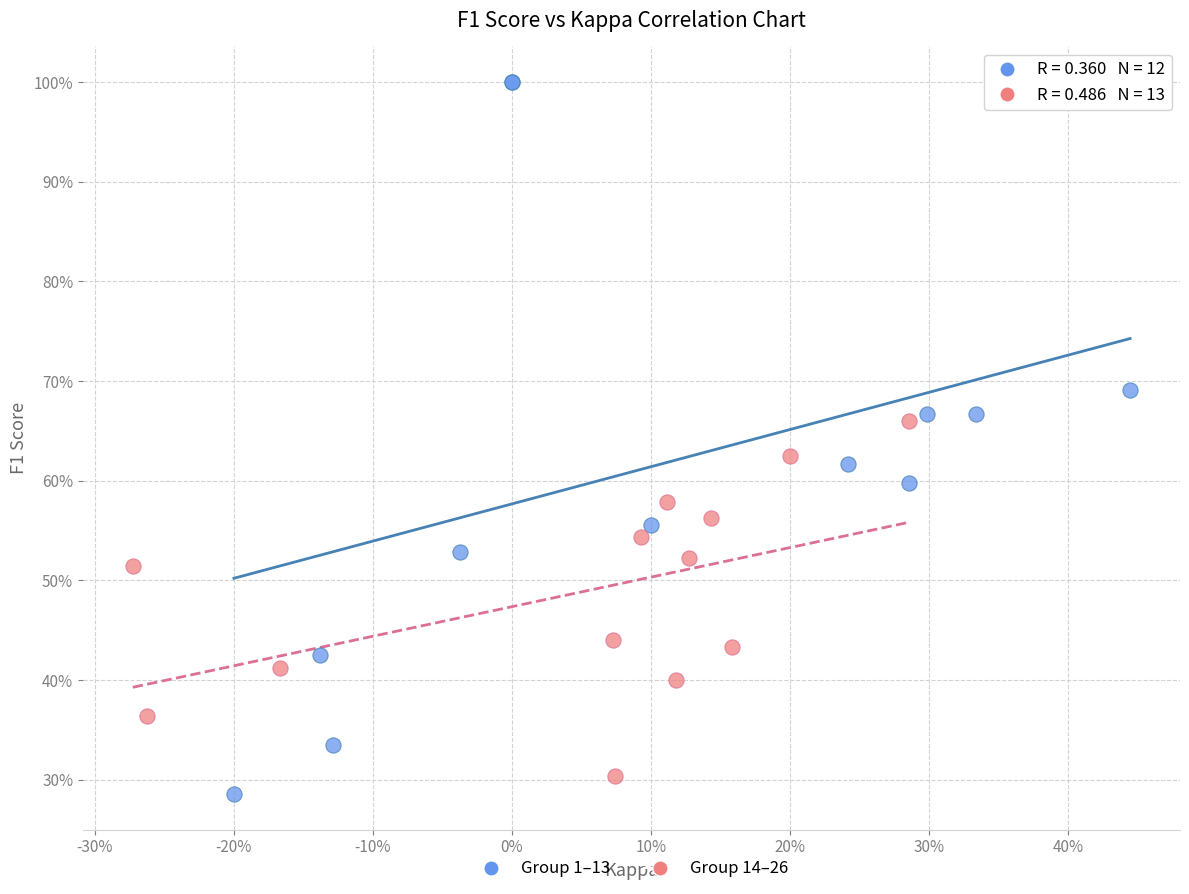

What are all the series names shown in the legend?

Group 1–13, Group 14–26